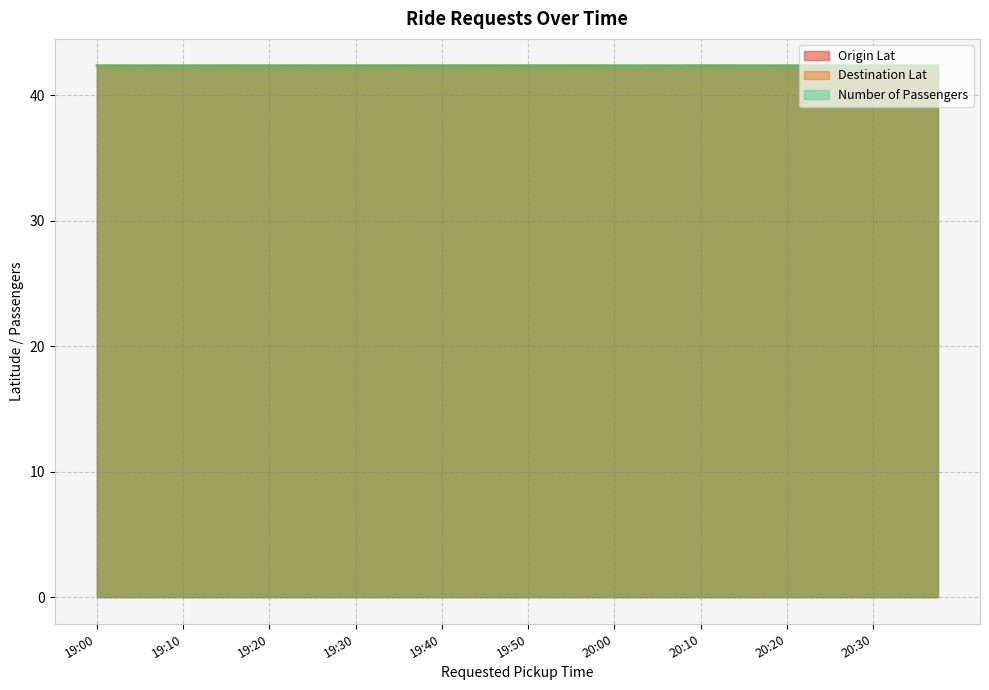

Does the chart display data point markers on the line(s)?

No